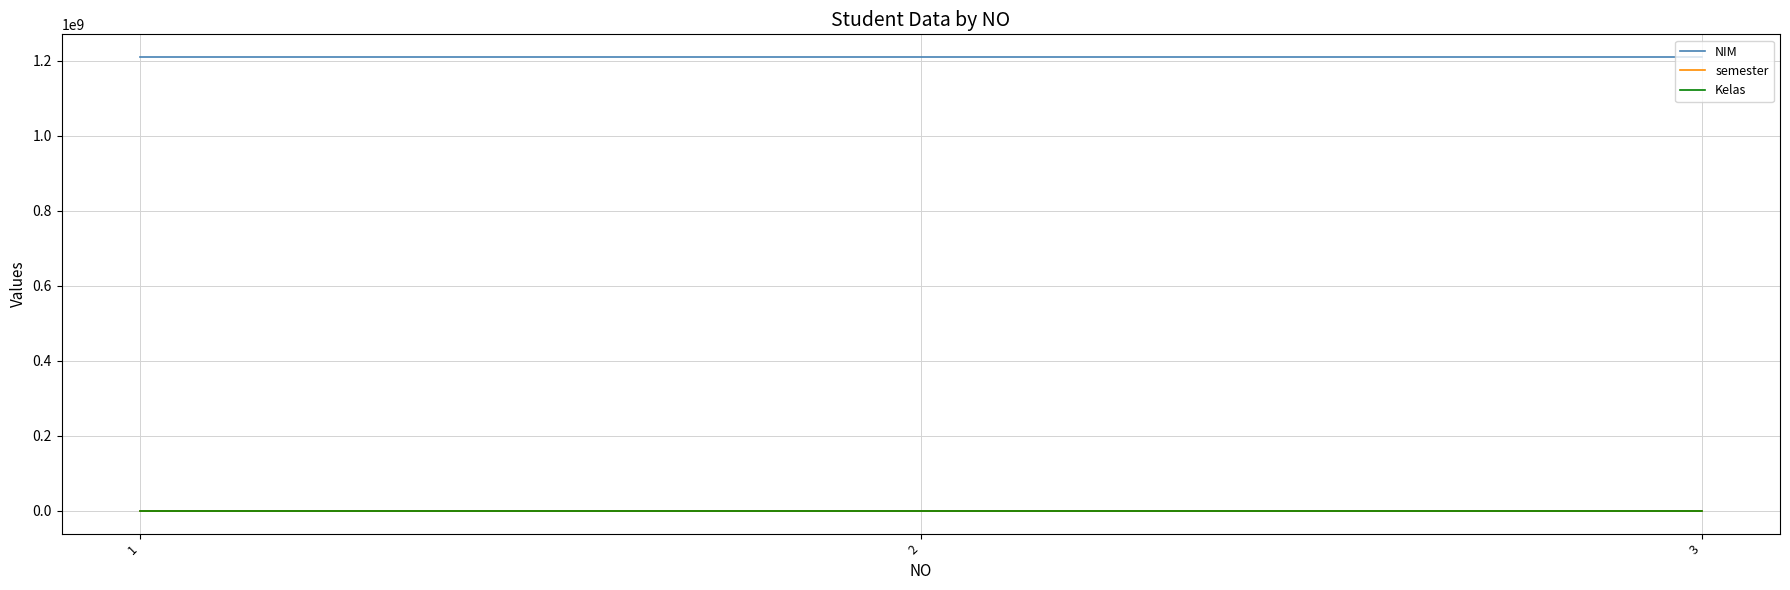

True or false: Kelas has a value of 1 at 1.

True